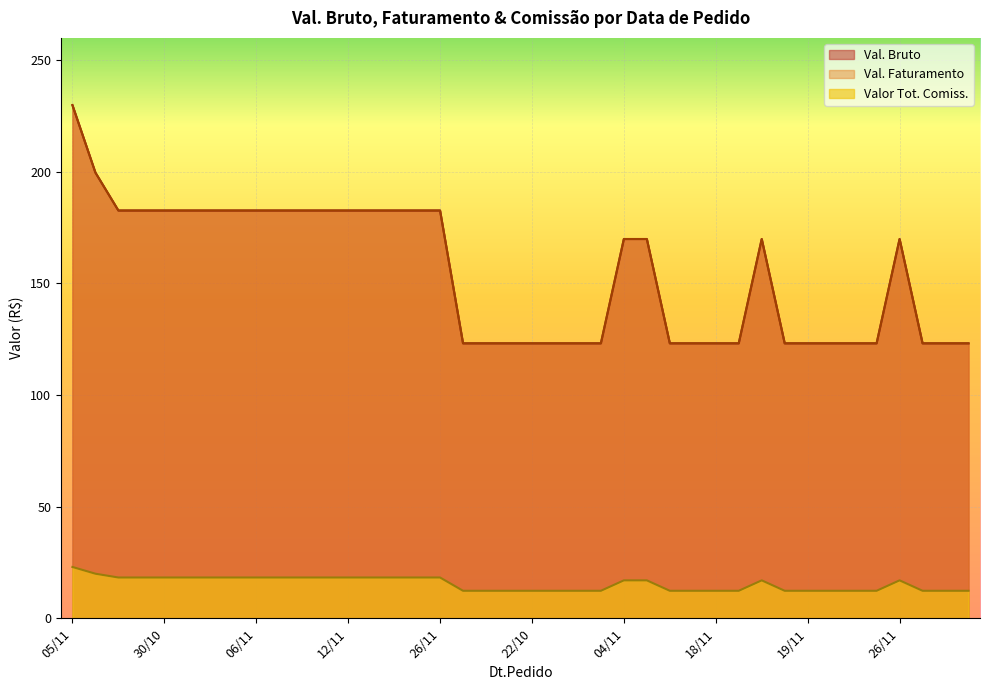

How many data points in Val. Faturamento are above 169?

21